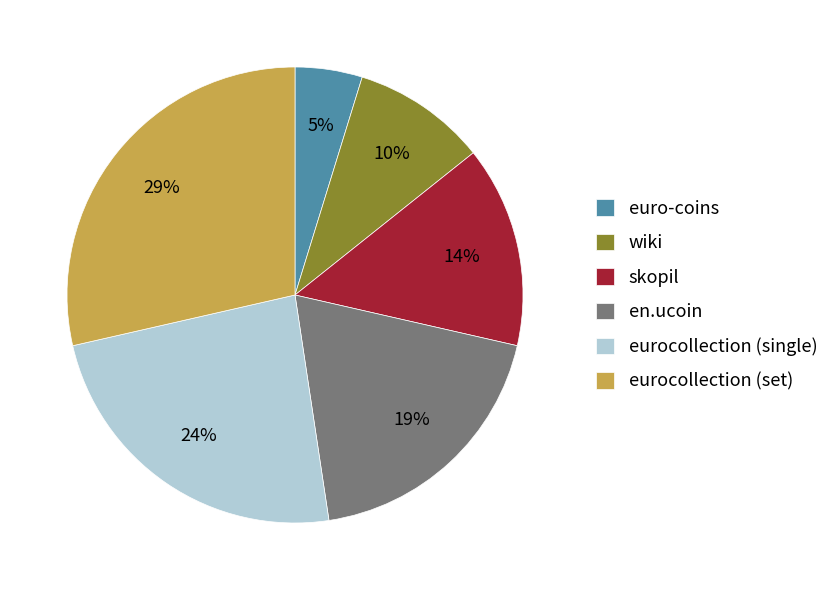

Approximately how many times larger is the value at euro-coins compared to wiki?

0.5